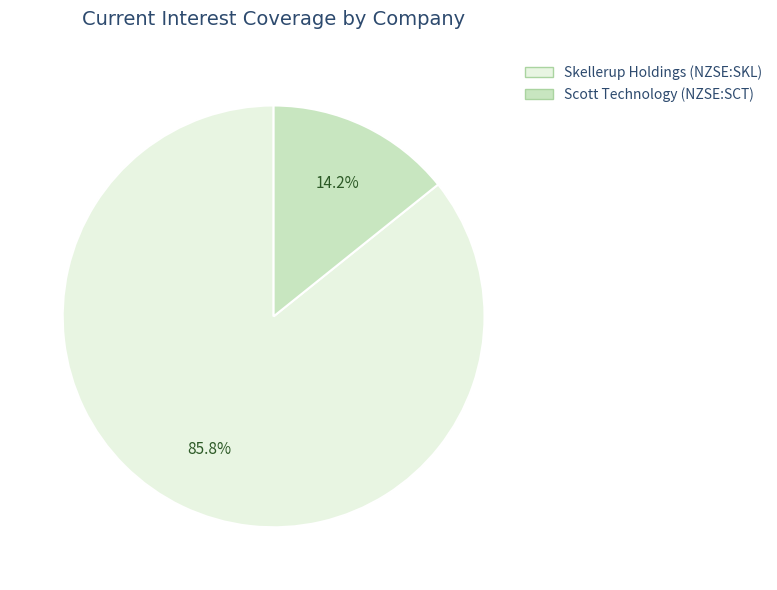

To the nearest percent, what is the difference between the largest and smallest slice percentages?

72%